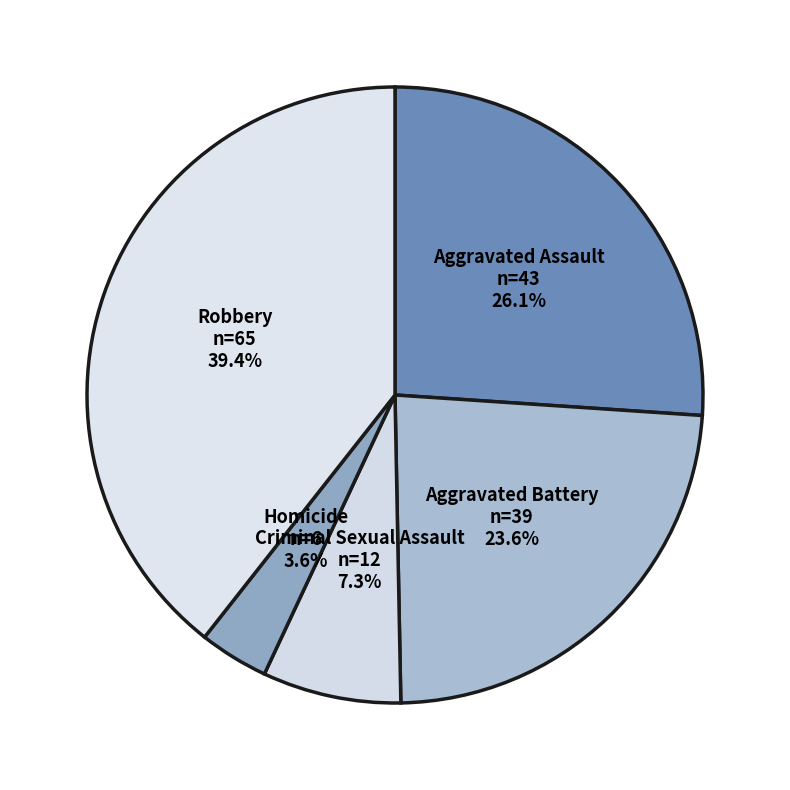

How many slices are in this pie chart?

5